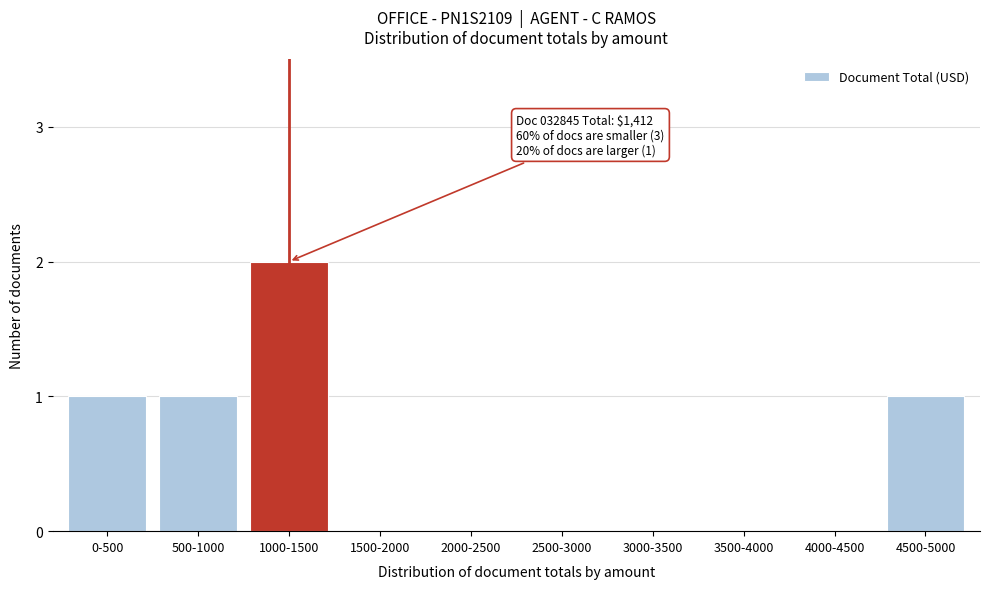

Reading left to right, list all the values displayed in this chart.

0-500=1	500-1000=1	1000-1500=2	1500-2000=0	2000-2500=0	2500-3000=0	3000-3500=0	3500-4000=0	4000-4500=0	4500-5000=1